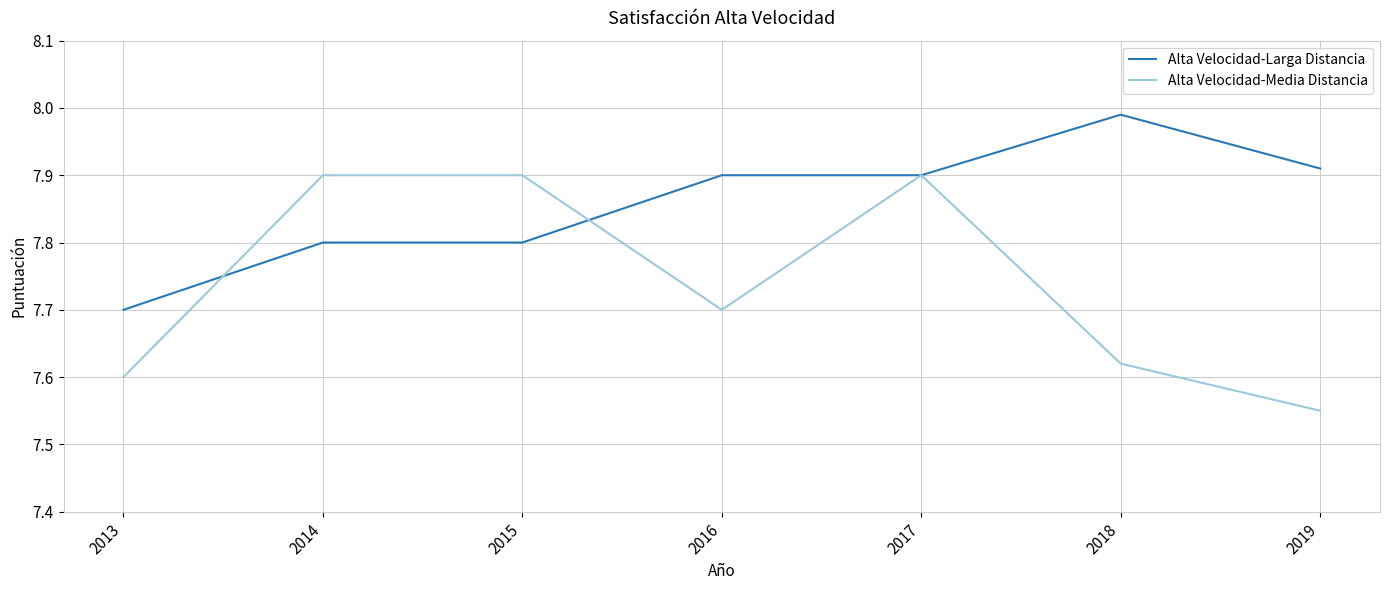

Rank the series by their maximum value, from lowest to highest.

Alta Velocidad-Media Distancia, Alta Velocidad-Larga Distancia